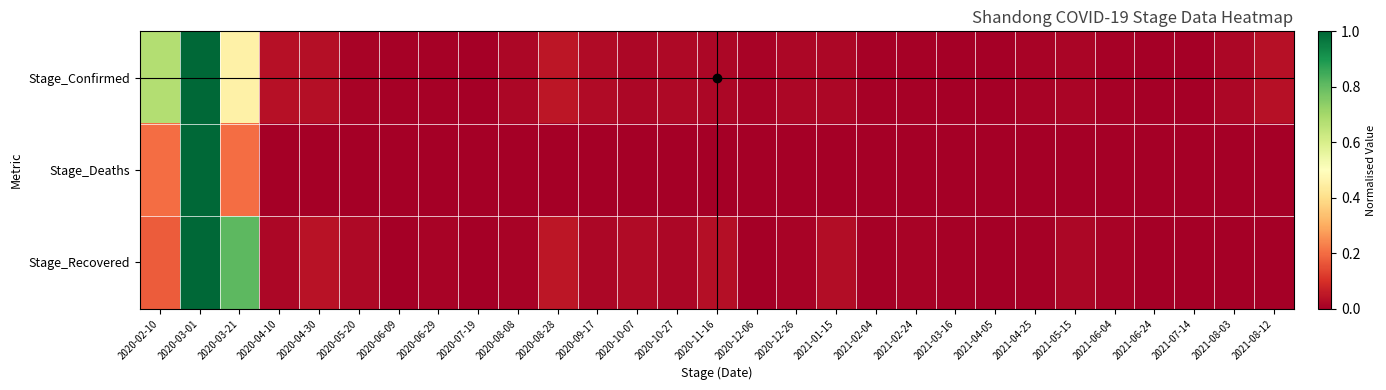

At which category is the sum across all series the highest?

2020-03-01